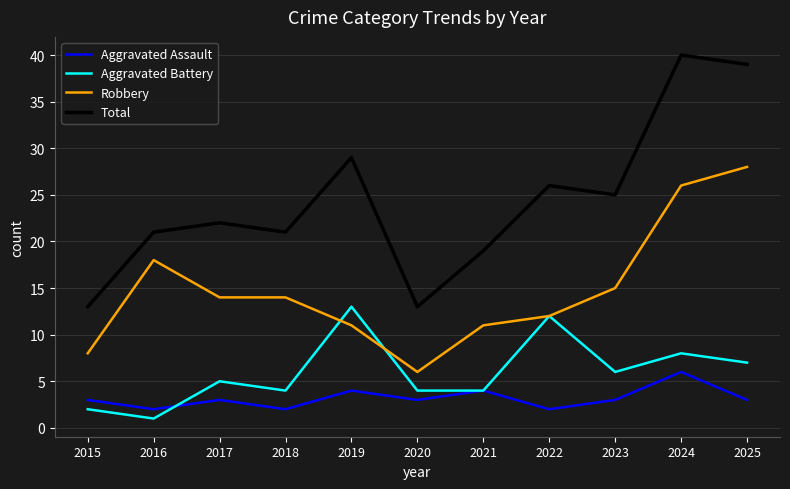

Is it true that Robbery equals 6 at 2020?

True